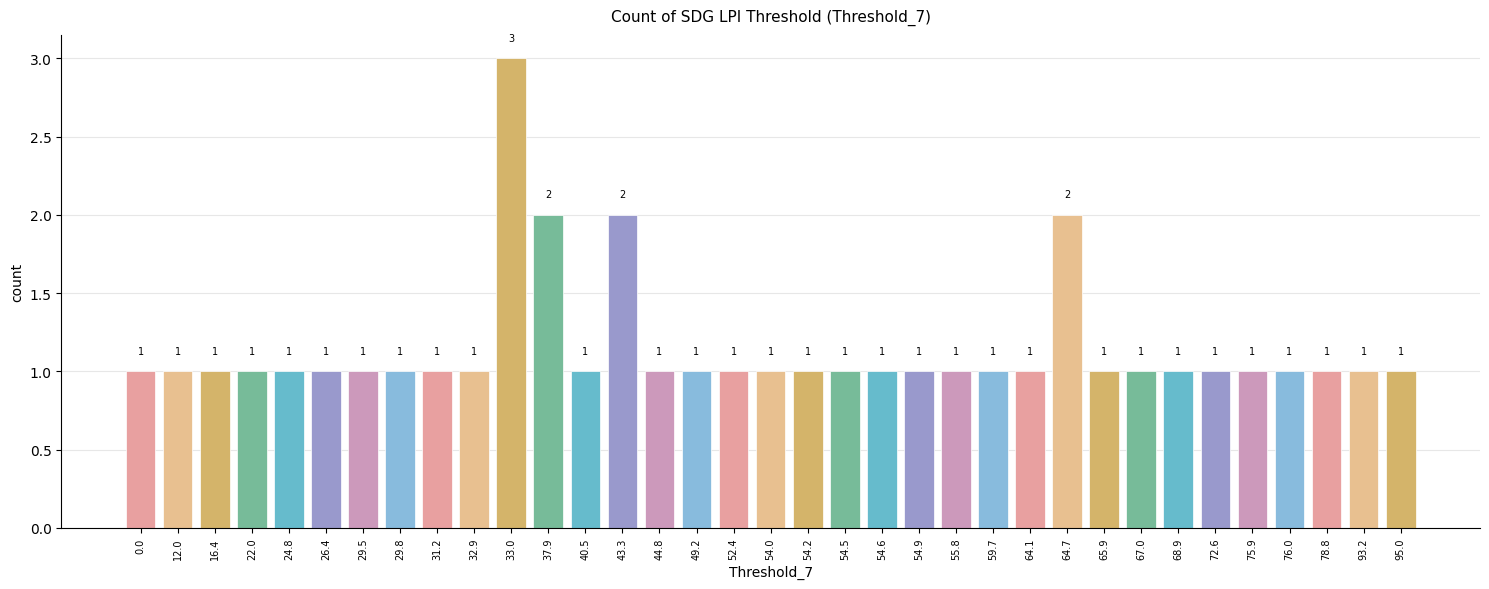

Reading left to right, extract all data points from this chart.

1	1	1	1	1	1	1	1	1	1	3	2	1	2	1	1	1	1	1	1	1	1	1	1	1	2	1	1	1	1	1	1	1	1	1